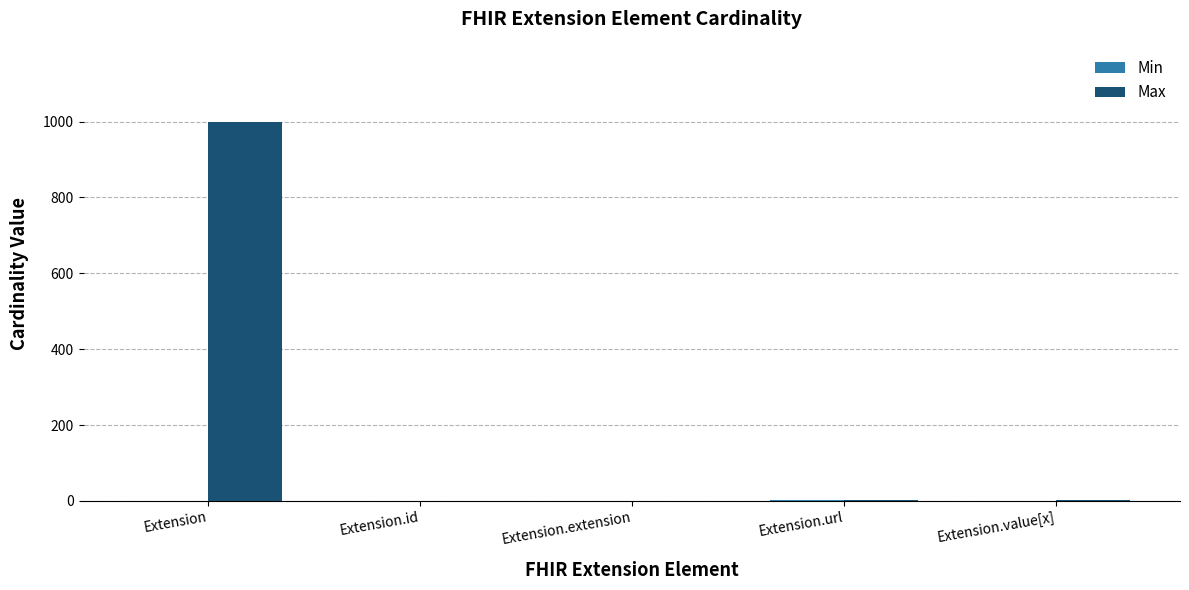

What is the greatest value displayed?

999